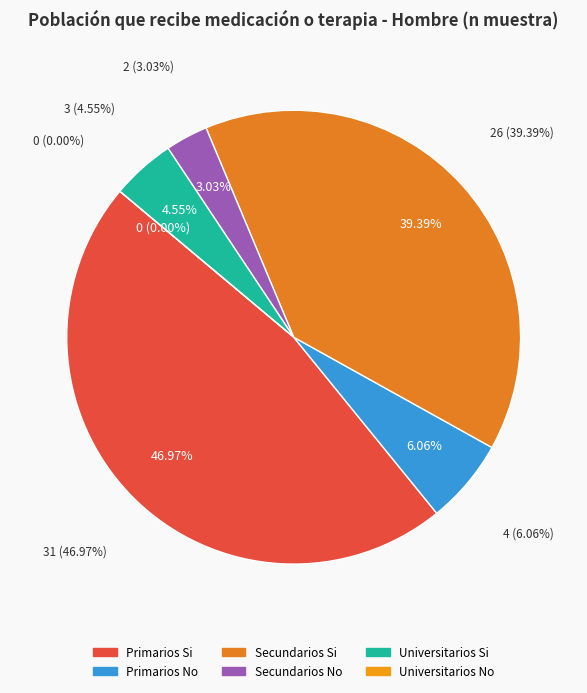

Between Universitarios No and Universitarios Si, which is larger?

Universitarios Si